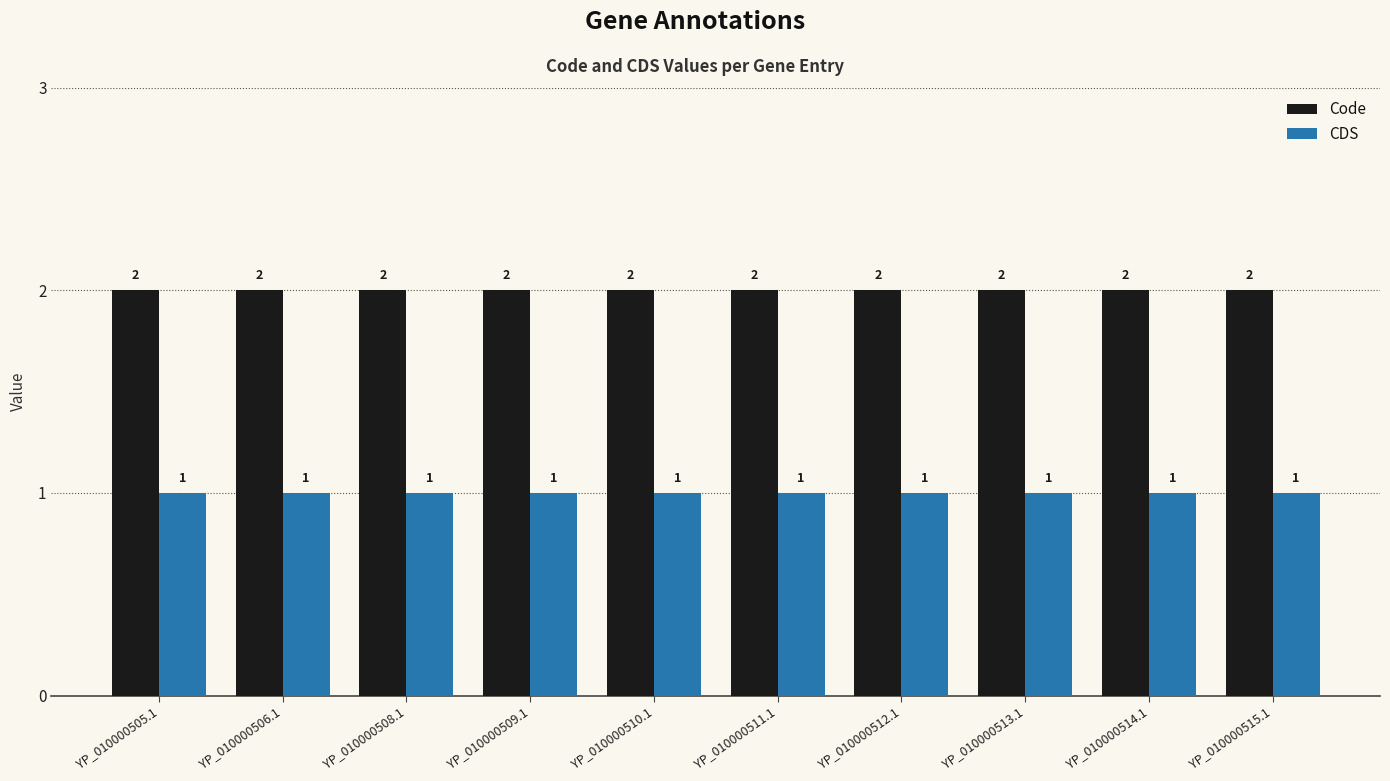

Rank the series by their average value, from lowest to highest.

CDS, Code